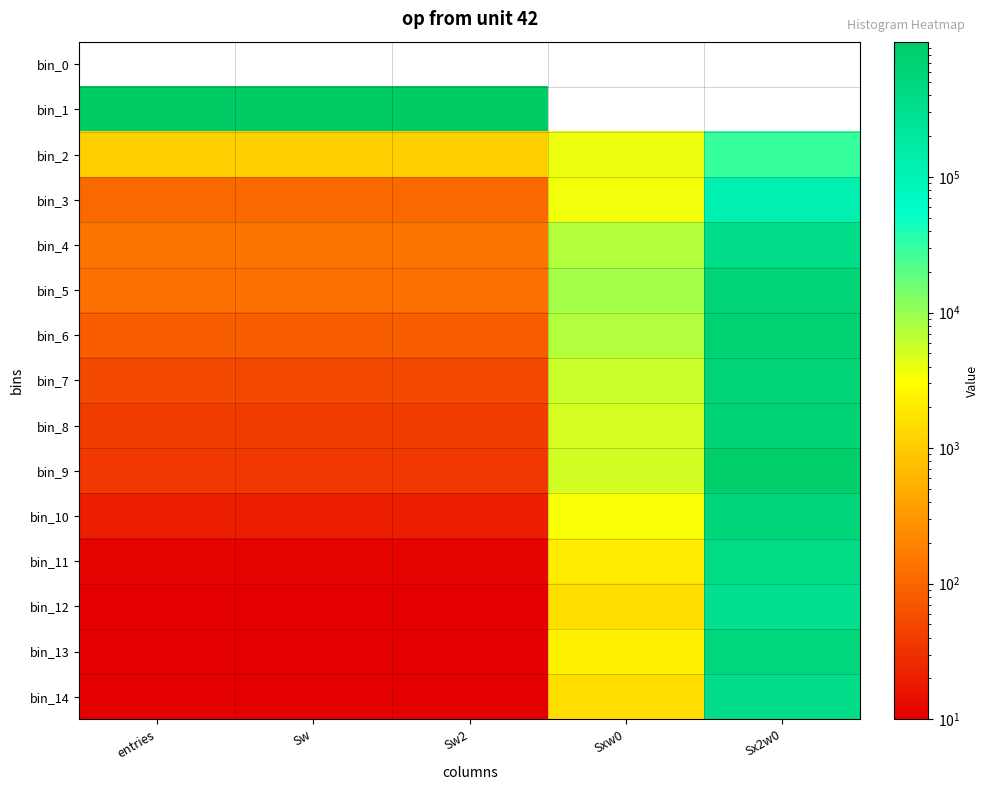

Which series has the largest total across all categories?

bin_1